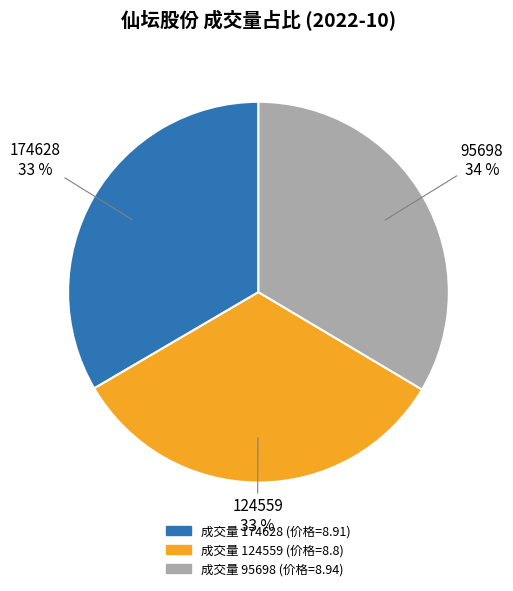

To the nearest percent, what is the difference between the largest and smallest slice percentages?

1%